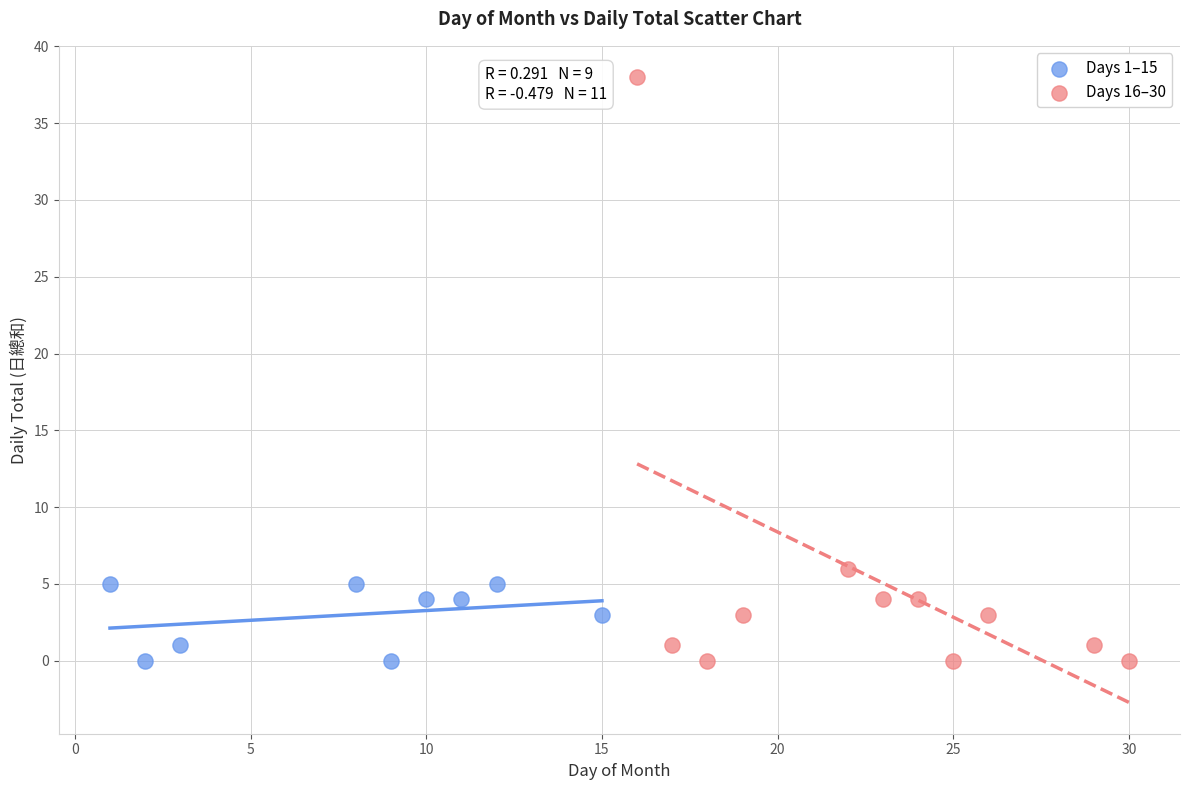

Which series reaches the maximum Y coordinate?

Days 16–30